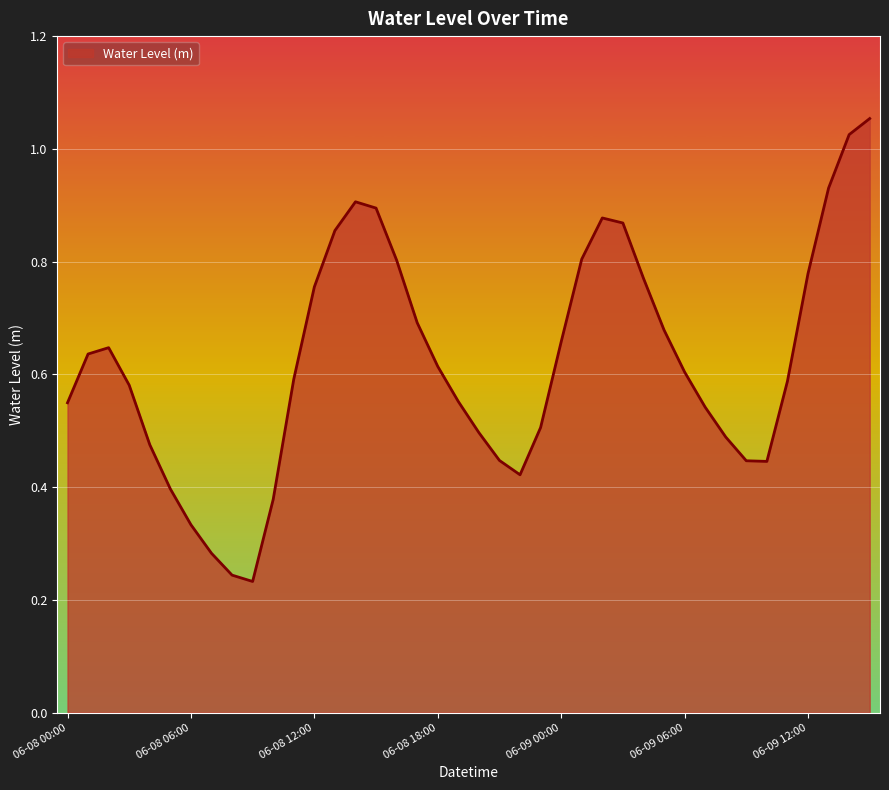

What is the maximum value shown in the chart?

1.1